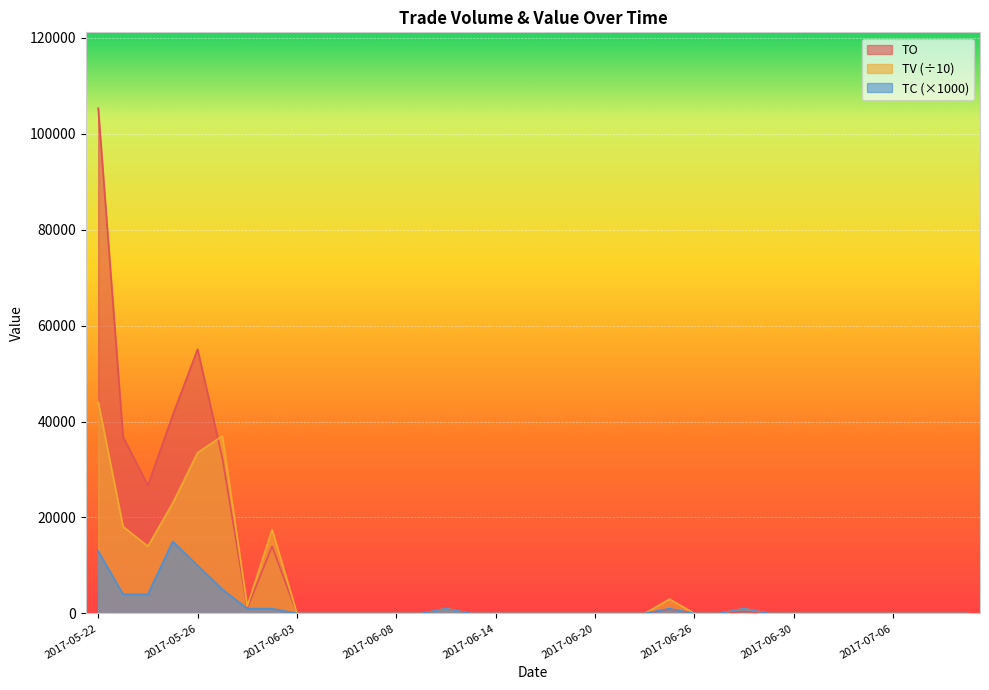

Rank the series at 2017-06-01 from highest to lowest value.

TV, TO, TC